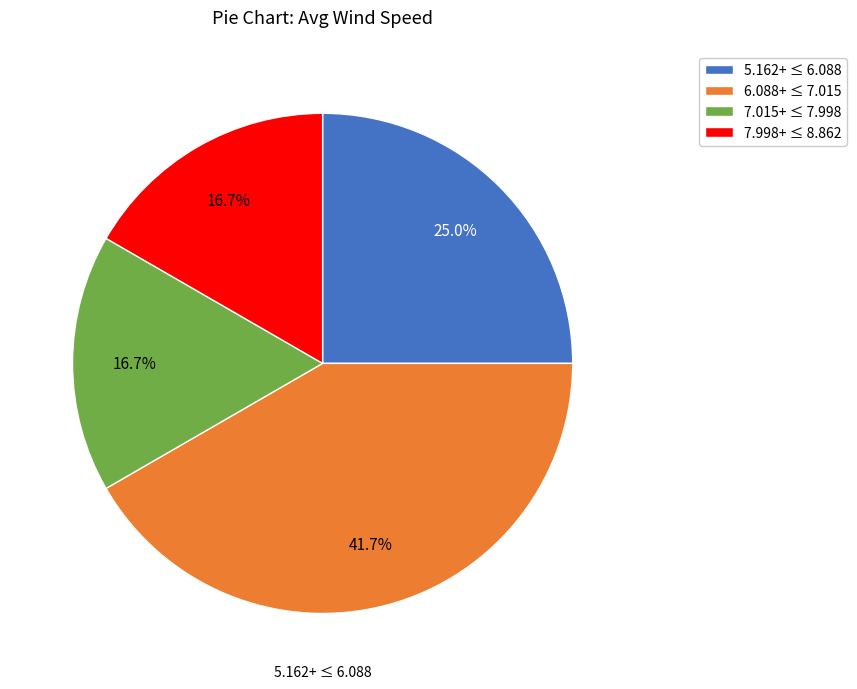

Does any single category account for the majority?

No